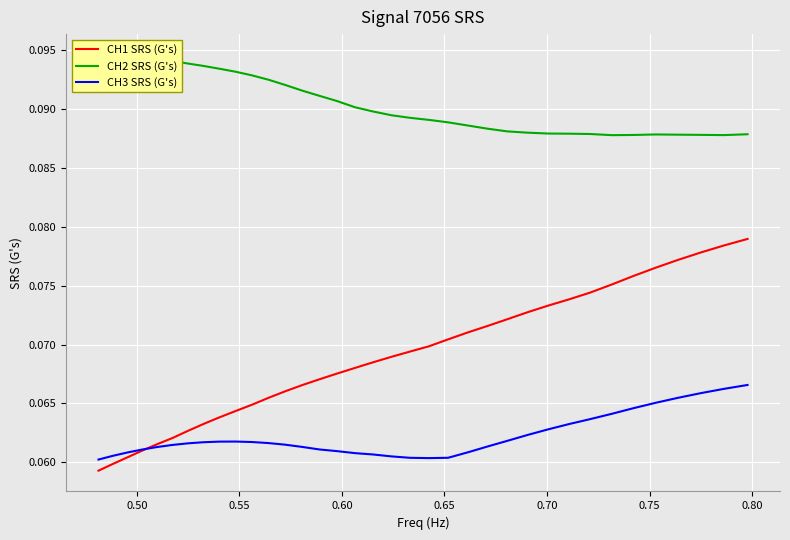

What is the lowest value of the CH3 SRS (G's) series?

0.1